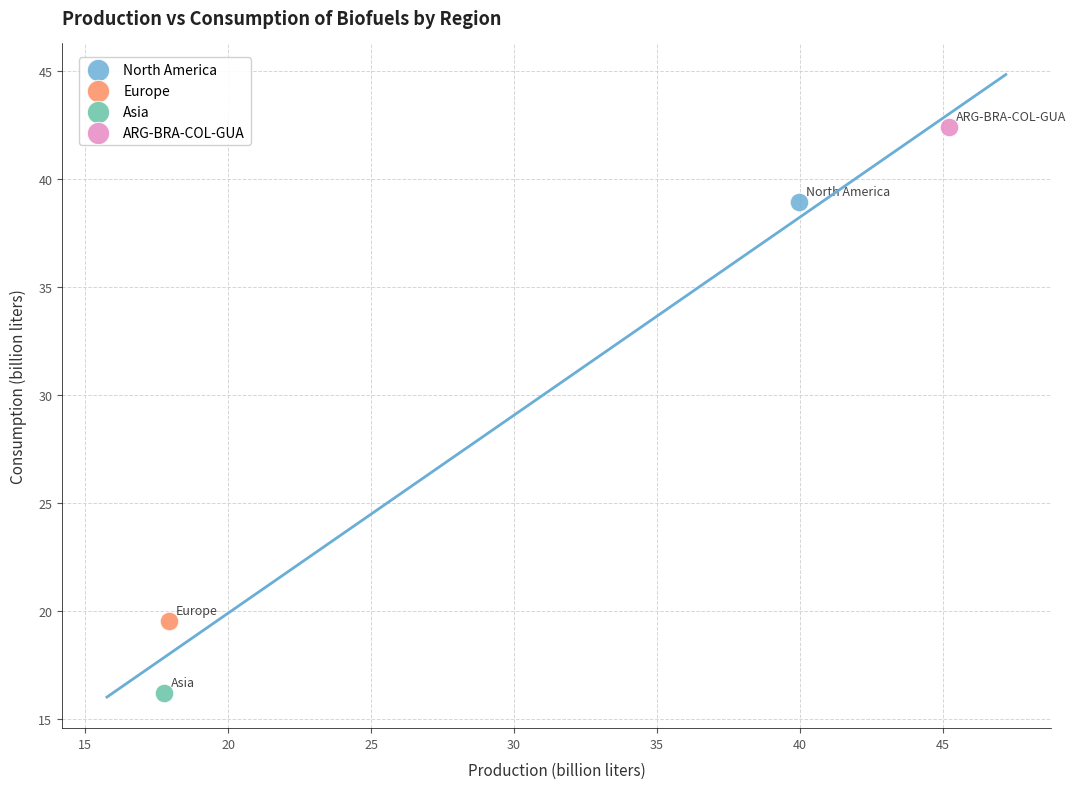

What are all the series names shown in the legend?

North America, Europe, Asia, ARG-BRA-COL-GUA